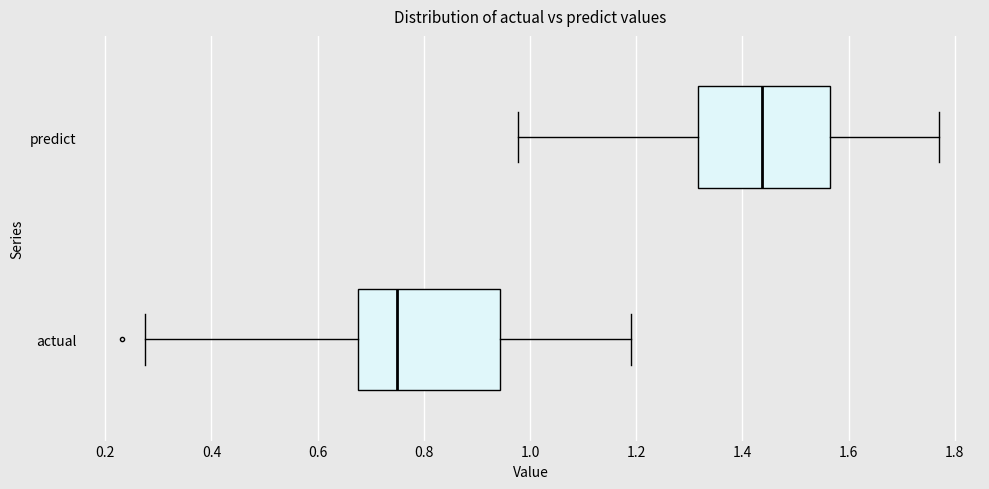

Reading bottom to top, transcribe this box plot: for each box, give where its median line is, the range the box spans, and where its two whiskers end, as read against the x-axis. The values are not printed on the chart, so give them approximately, as read against the axis.

actual: median 0.74, box 0.68 to 0.94, whiskers 0.28 to 1.20
predict: median 1.44, box 1.32 to 1.56, whiskers 0.98 to 1.78